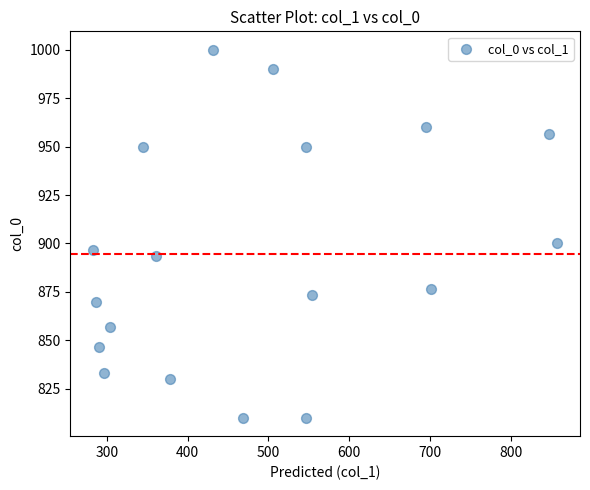

What Y value in the scatter plot is closest to 905?

900.0